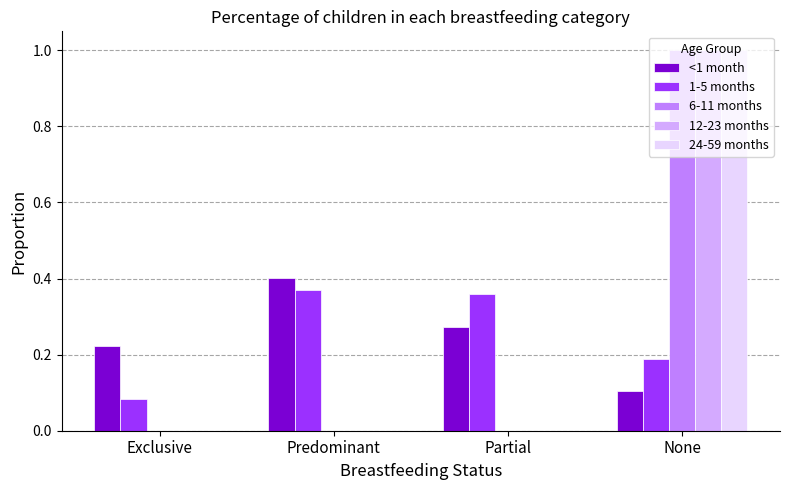

What is the sum of all 1-5 months values?

1.0